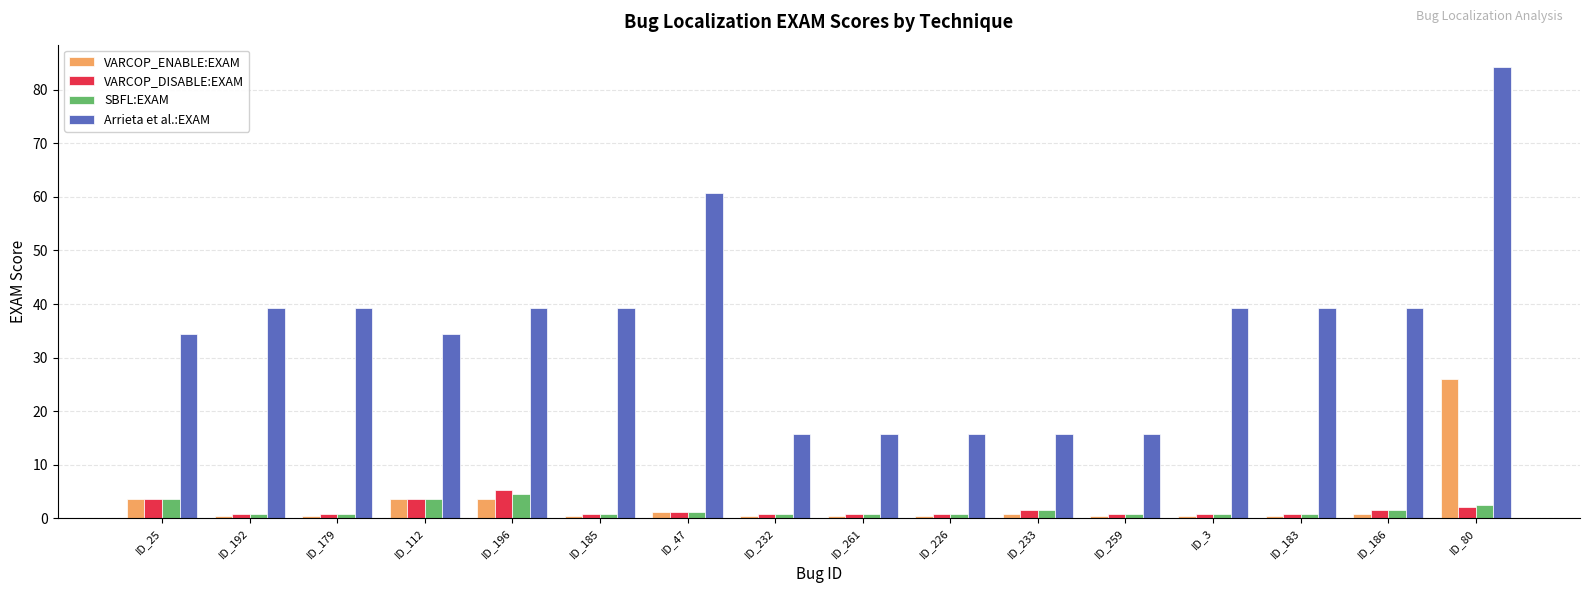

Which series has the widest spread of values?

Arrieta et al.:EXAM